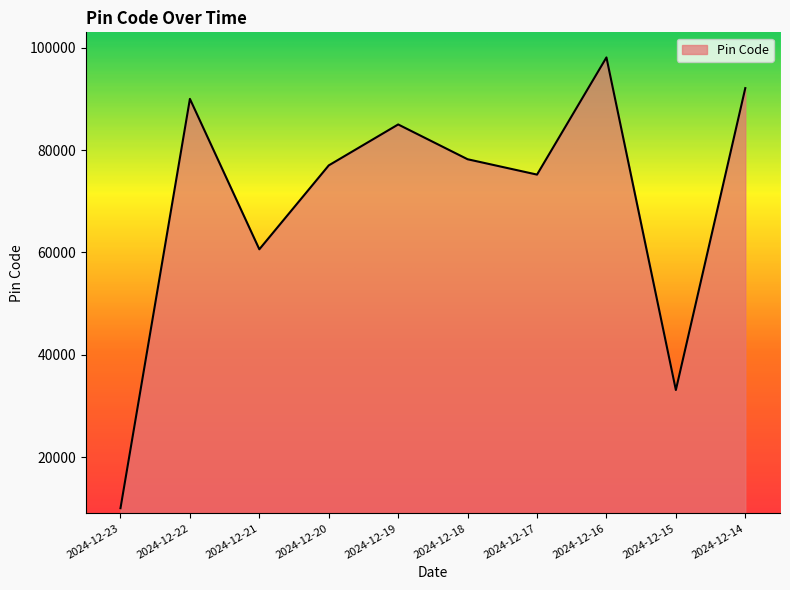

At which category does the chart reach its minimum across all series?

2024-12-23